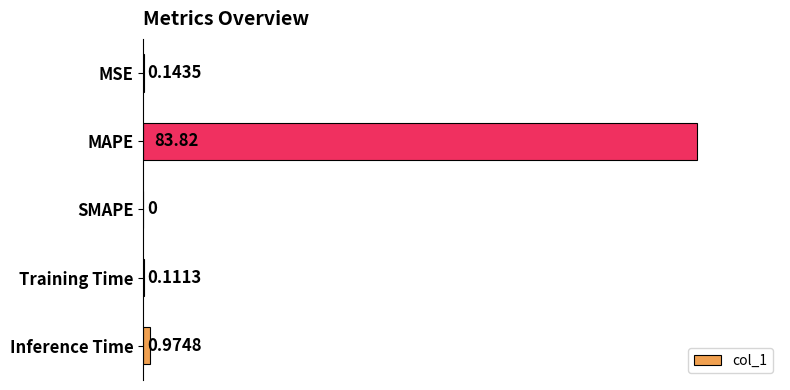

At which category does the chart reach its peak across all series?

MAPE